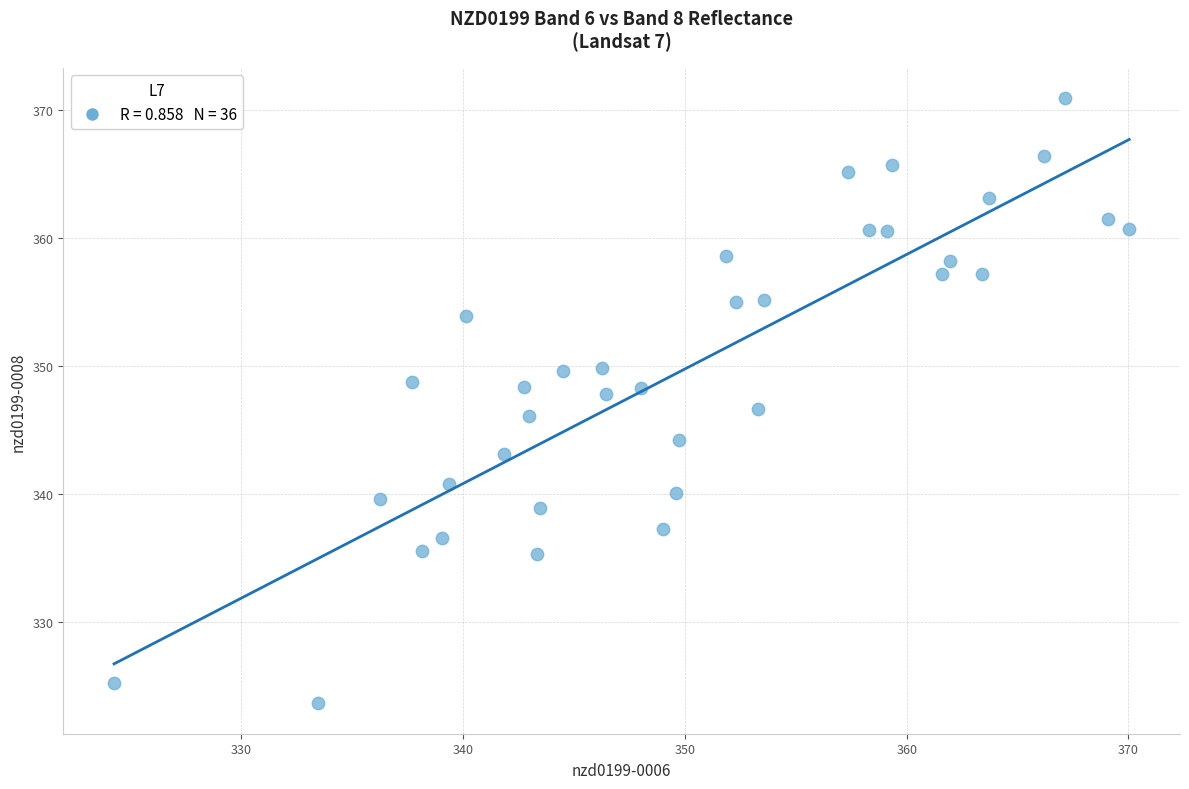

What is the range of X values (max minus min)?

45.8